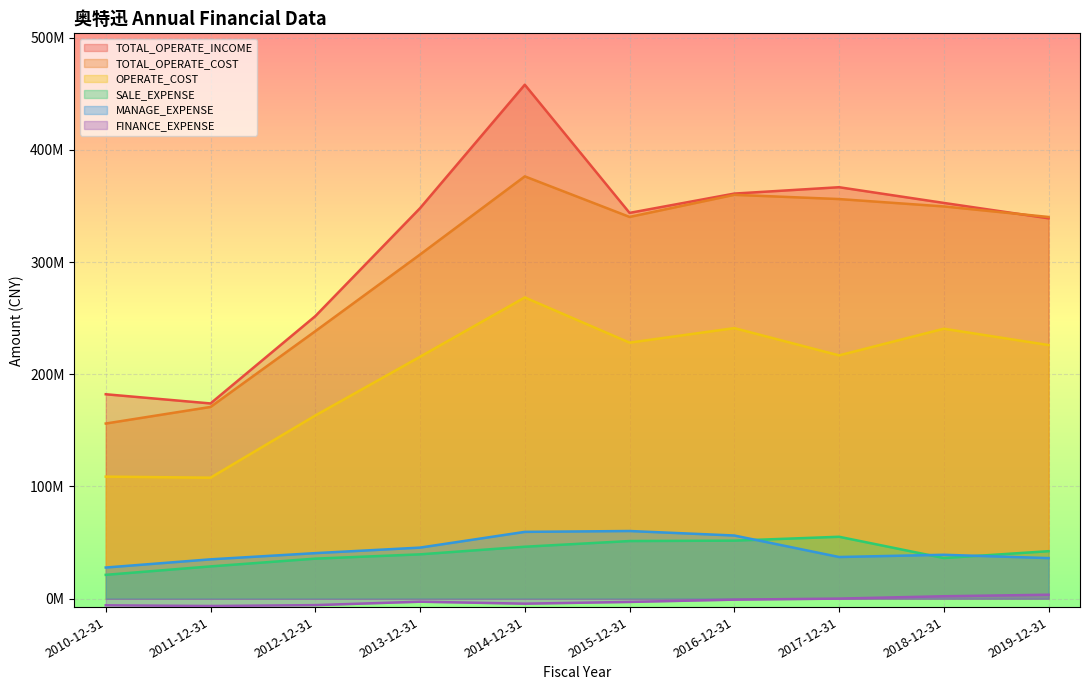

What position from the right is 2016-12-31?

4